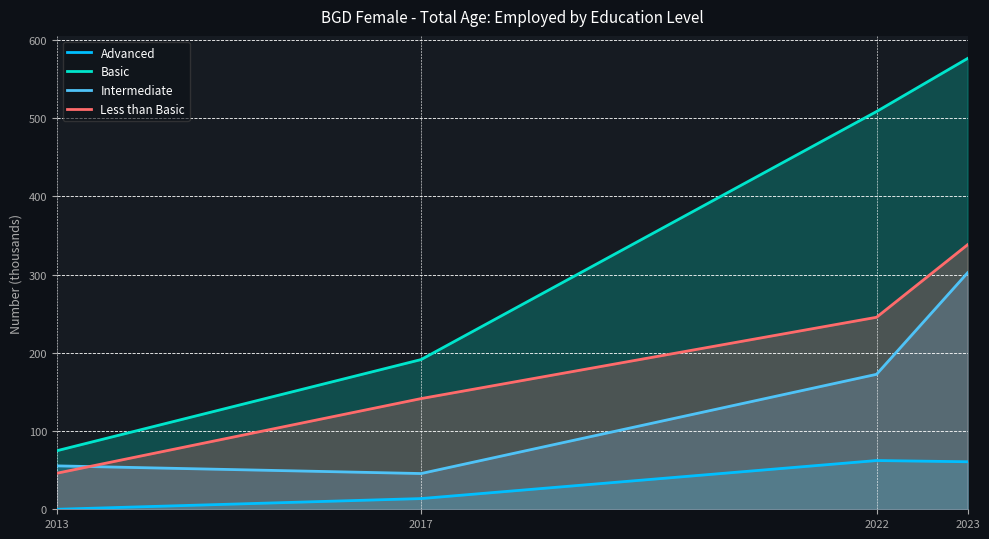

Is it true that Less than Basic equals 212.6 at 2017?

False